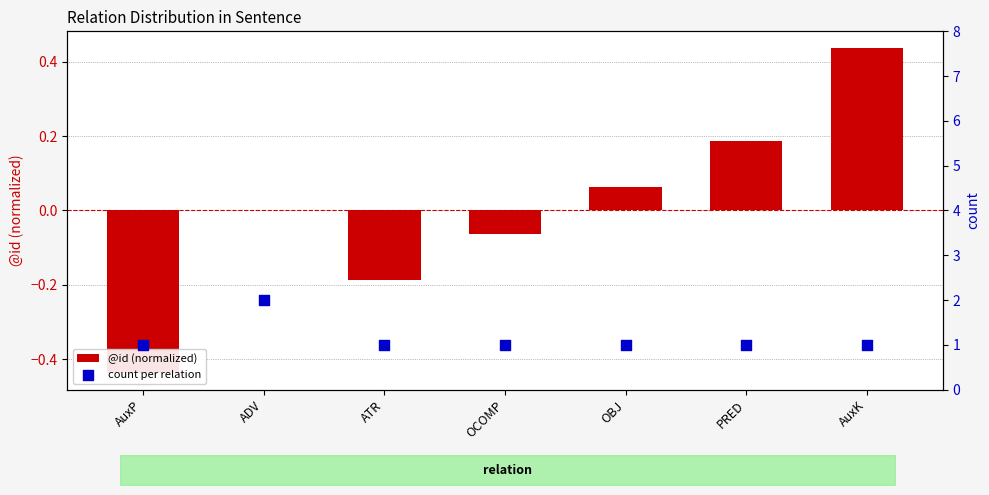

Which series contains the highest Y value?

count per relation